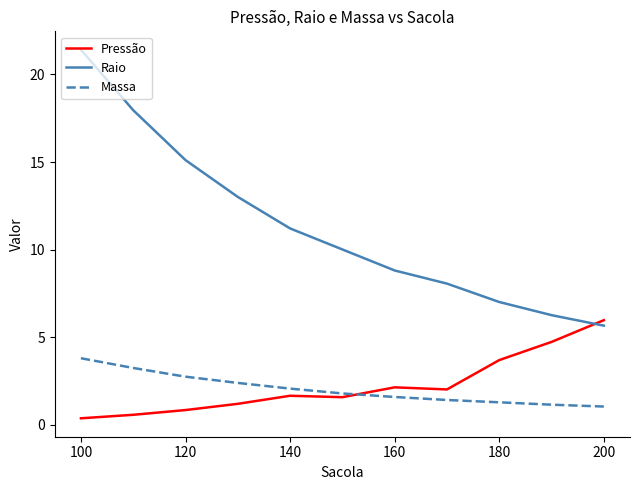

What is the minimum value for Raio?

5.7